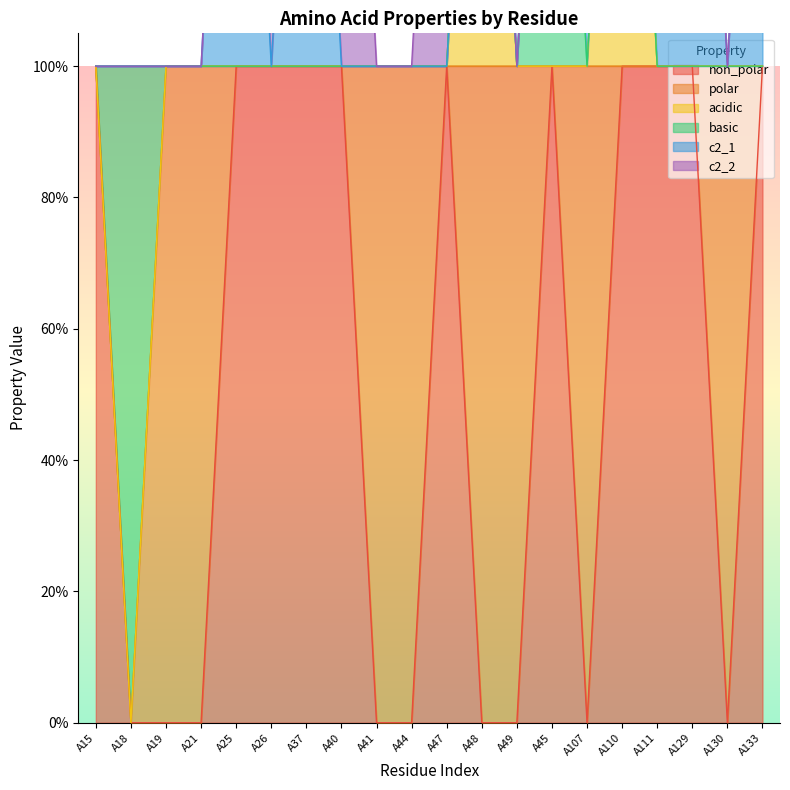

Is it true that basic equals 1 at A111?

False